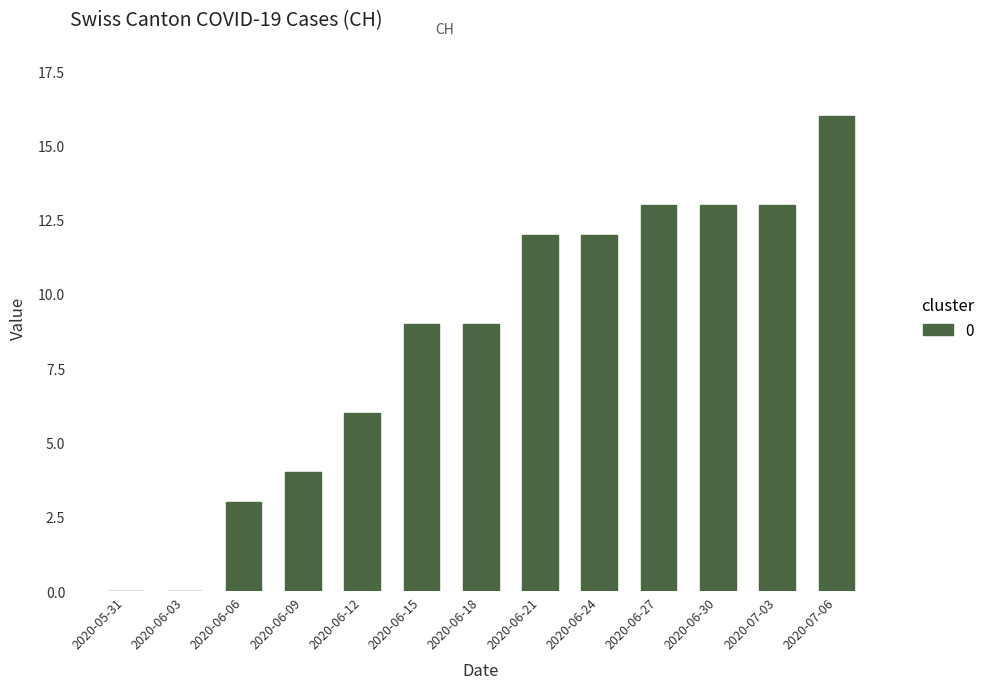

The value at 2020-06-06 is 2. True or false?

False